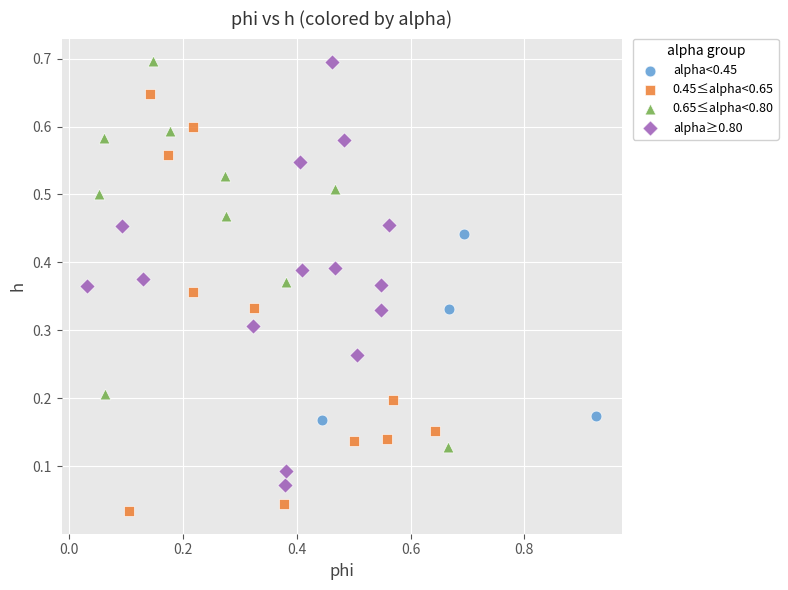

What are all the series names shown in the legend?

alpha<0.45, 0.45≤alpha<0.65, 0.65≤alpha<0.80, alpha≥0.80